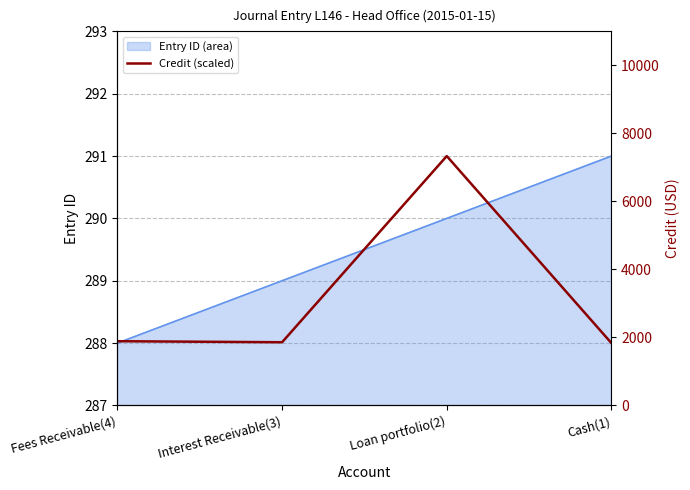

At which category does the data reach its first local peak?

Loan portfolio(2)